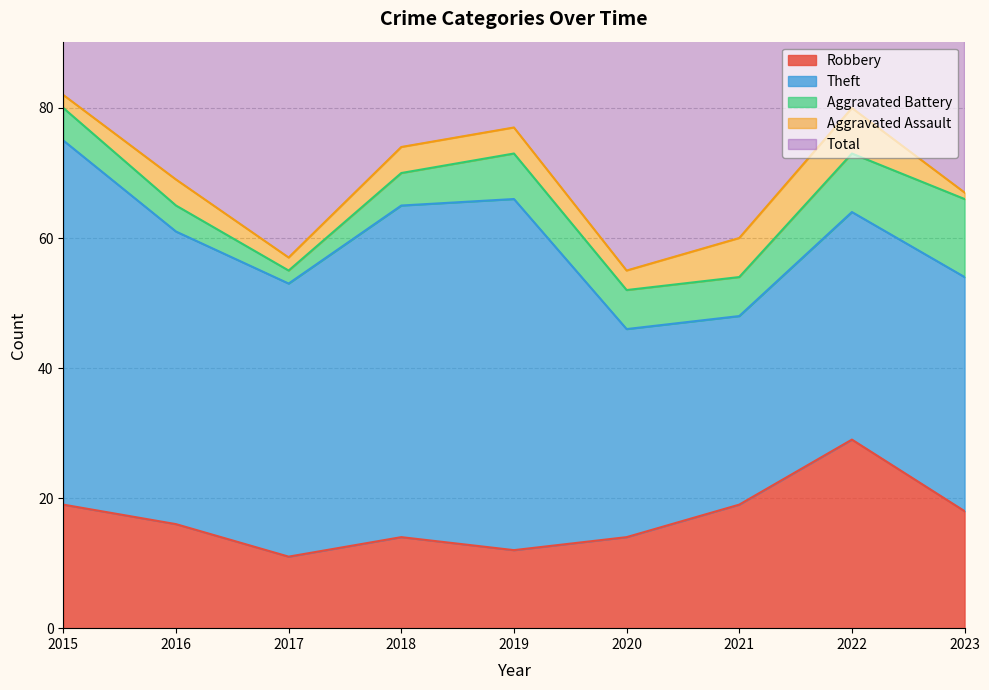

What is the difference between the Total values at 2016 and 2023?

1